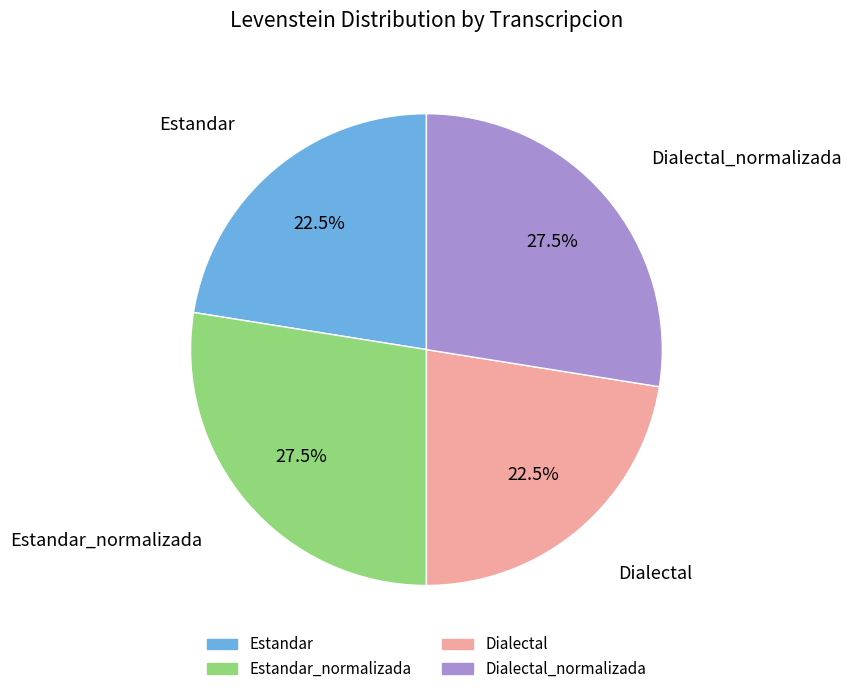

Does any single category account for the majority?

No